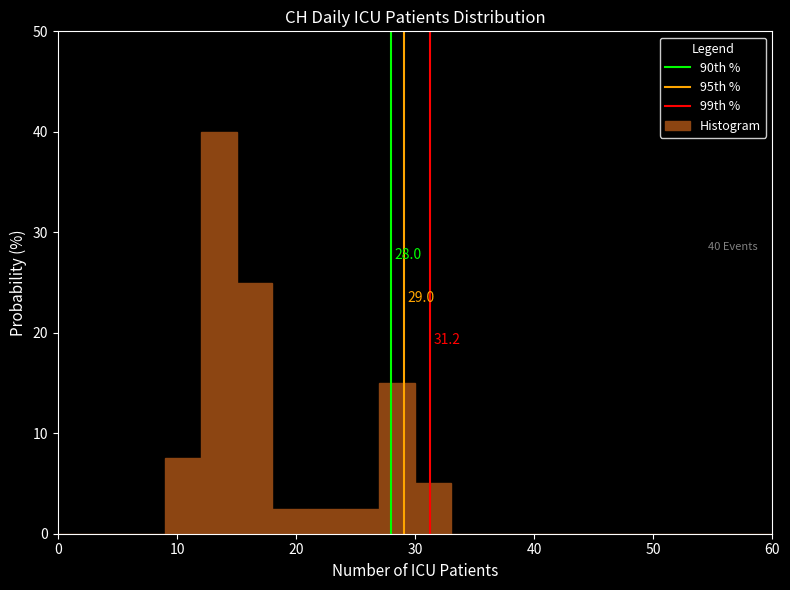

Around what value on the x-axis is the tallest bar? Give the approximate position of its centre, as read against the axis.

14